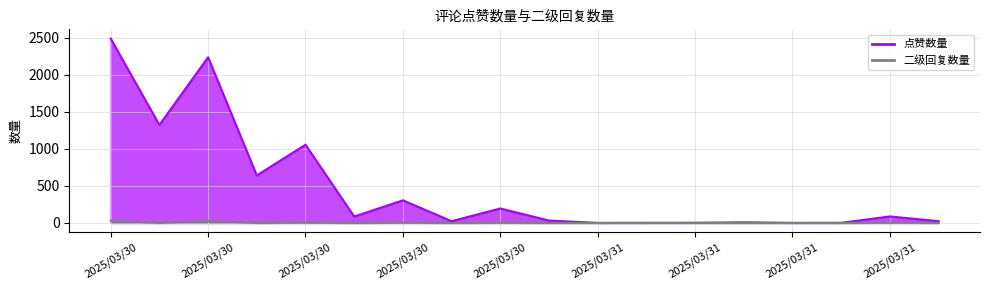

Rank the categories by 二级回复数量 value from highest to lowest.

2025/03/30, 2025/03/30, 2025/03/30, 2025/03/30, 2025/03/31, 2025/03/30, 2025/03/31, 2025/03/30, 2025/03/30, 2025/03/30, 2025/03/30, 2025/03/30, 2025/03/31, 2025/03/31, 2025/03/31, 2025/03/31, 2025/03/31, 2025/03/31